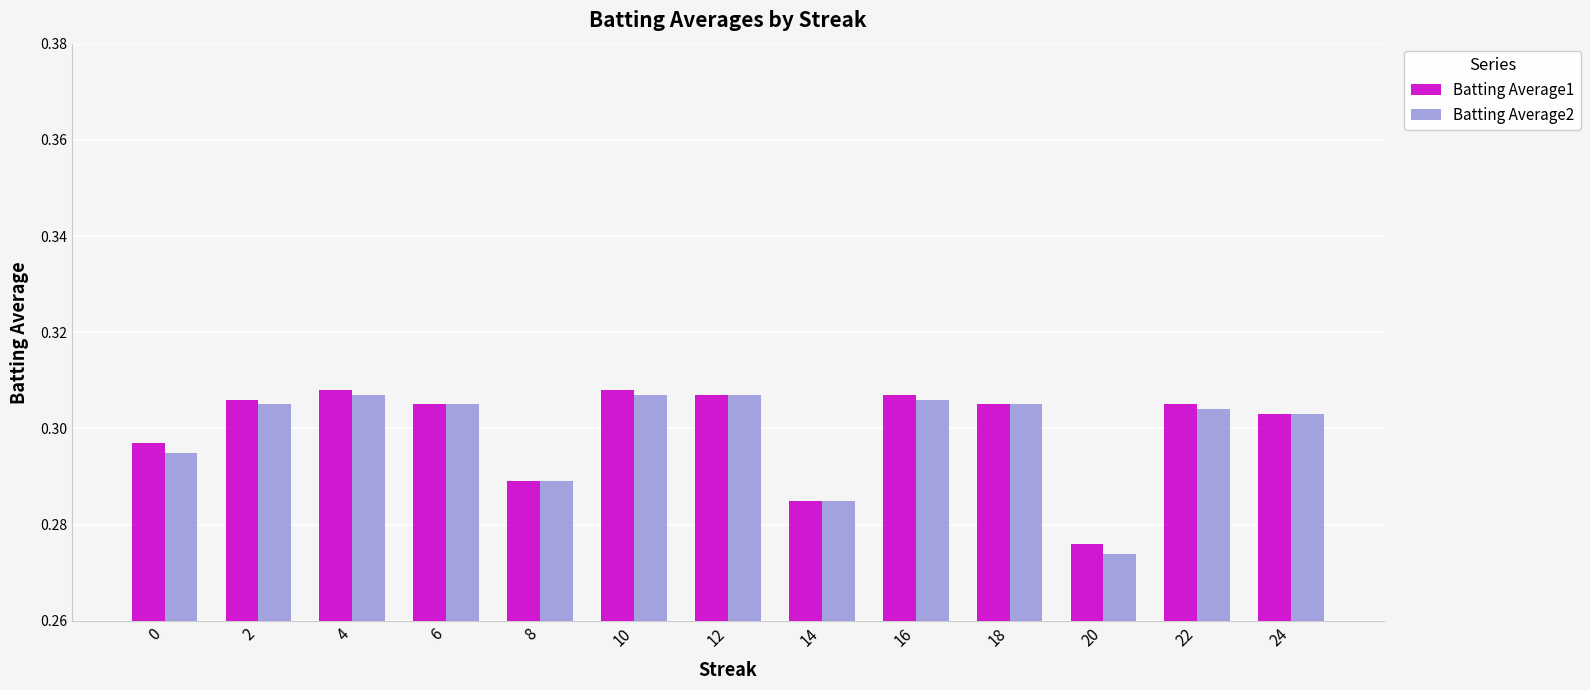

Which series changed the most between 4 and 20?

Batting Average2